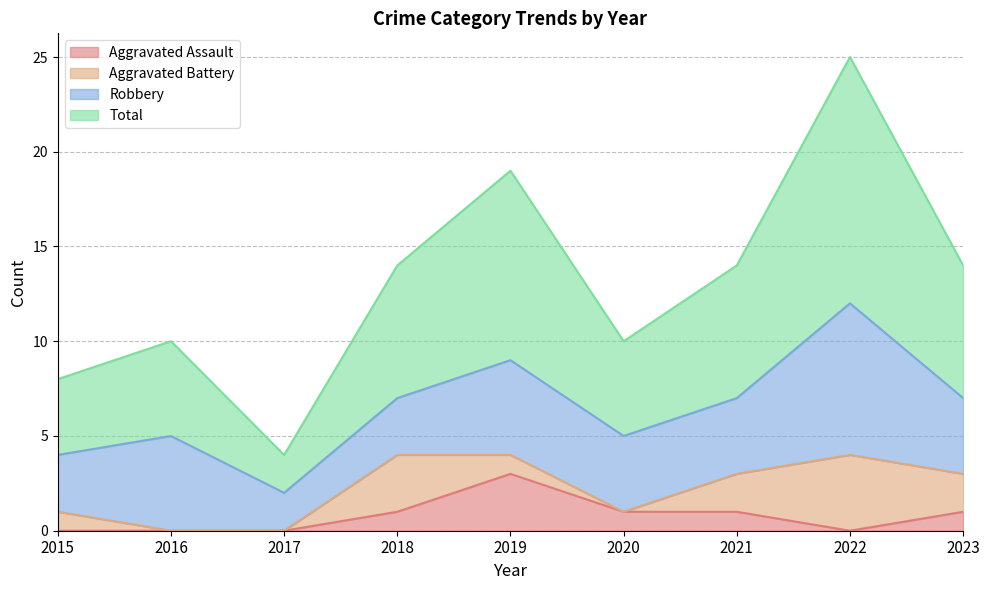

Is it true that Total equals 9 at 2022?

False